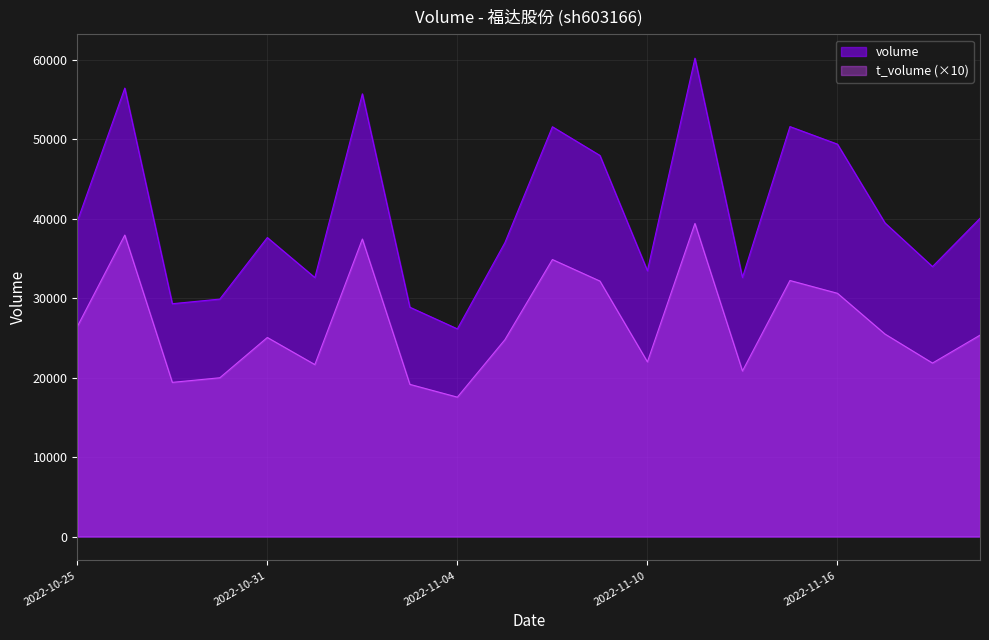

Is it true that t_volume equals 21012 at 2022-11-09?

False